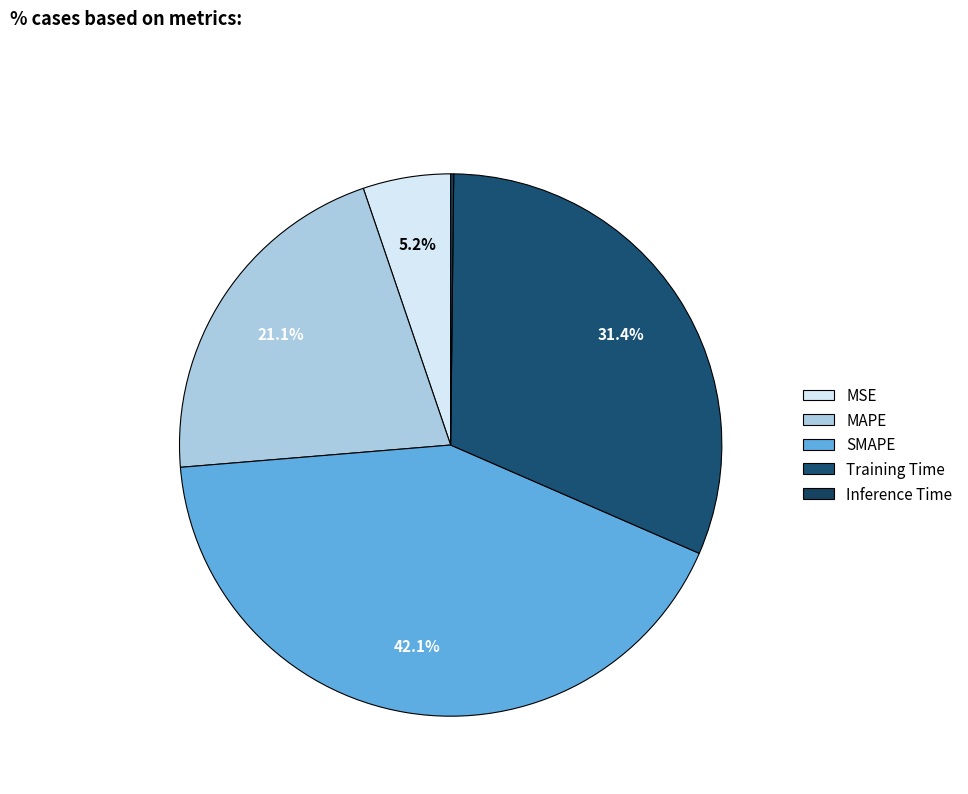

To the nearest percent, what is the difference between the Training Time and MAPE slice percentages?

10%